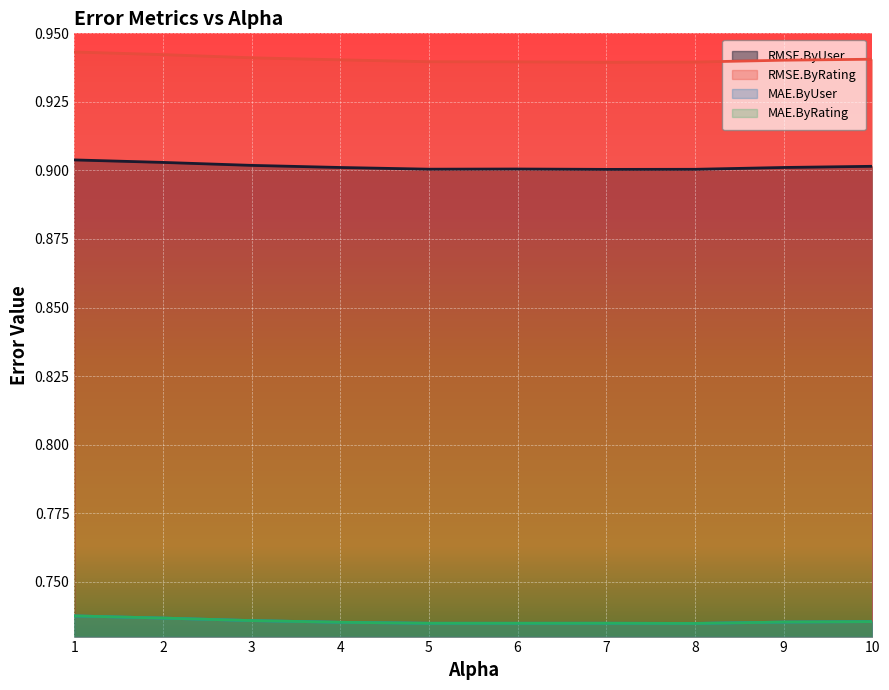

What is the lowest value of the RMSE.ByUser series?

0.9